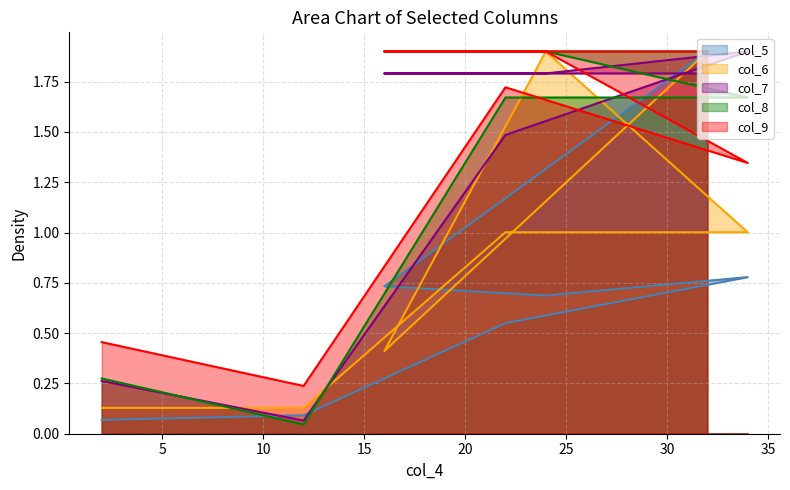

Reading left to right, extract all data points from this chart.

col_5: 0.1	0.1	0.5	0.8	0.7	0.7	1.9
col_6: 0.1	0.1	1.0	1.0	1.9	0.4	1.9
col_7: 0.3	0.1	1.5	1.9	1.8	1.8	1.8
col_8: 0.3	0.0	1.7	1.7	1.9	1.9	1.9
col_9: 0.5	0.2	1.7	1.3	1.9	1.9	1.9